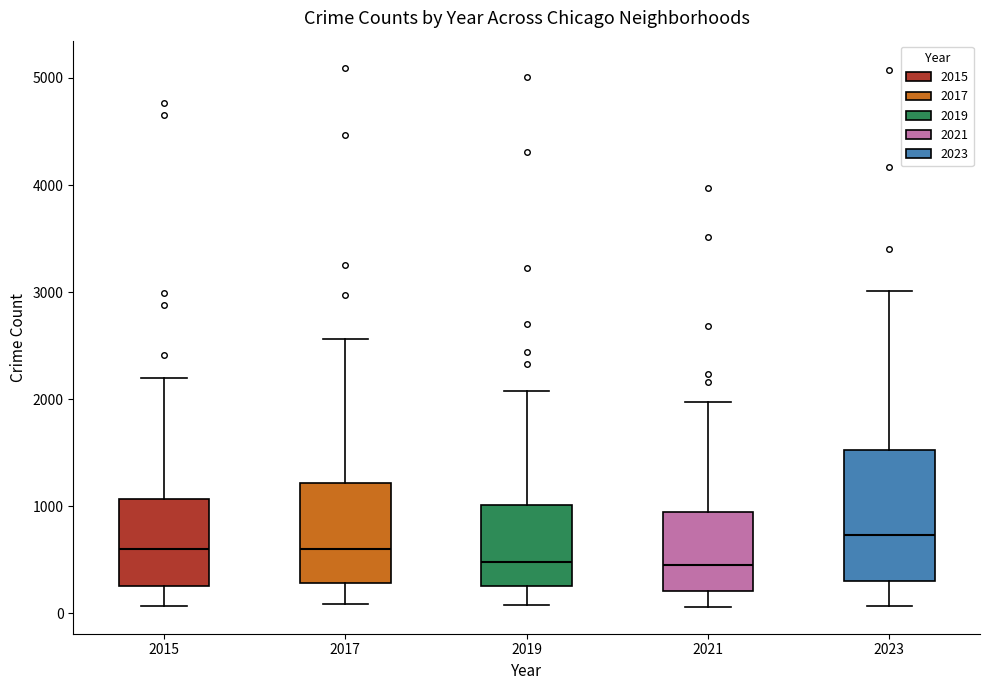

Which box is the tallest, from its lower edge to its upper edge?

2023